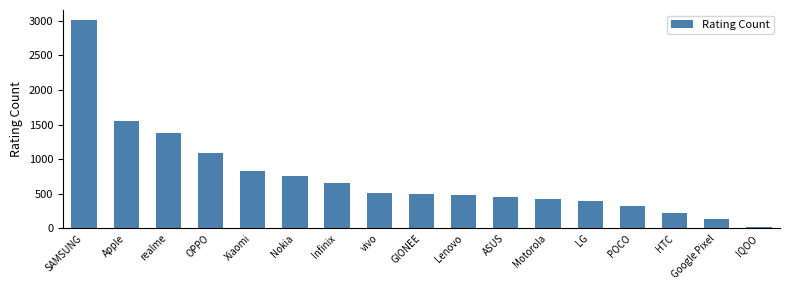

True or false: the data shows 711.4 at OPPO.

False